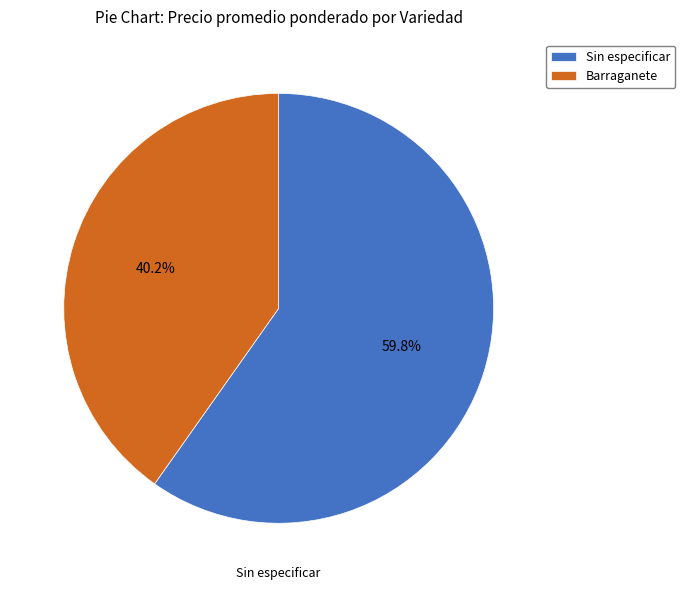

What is the majority slice?

Sin especificar